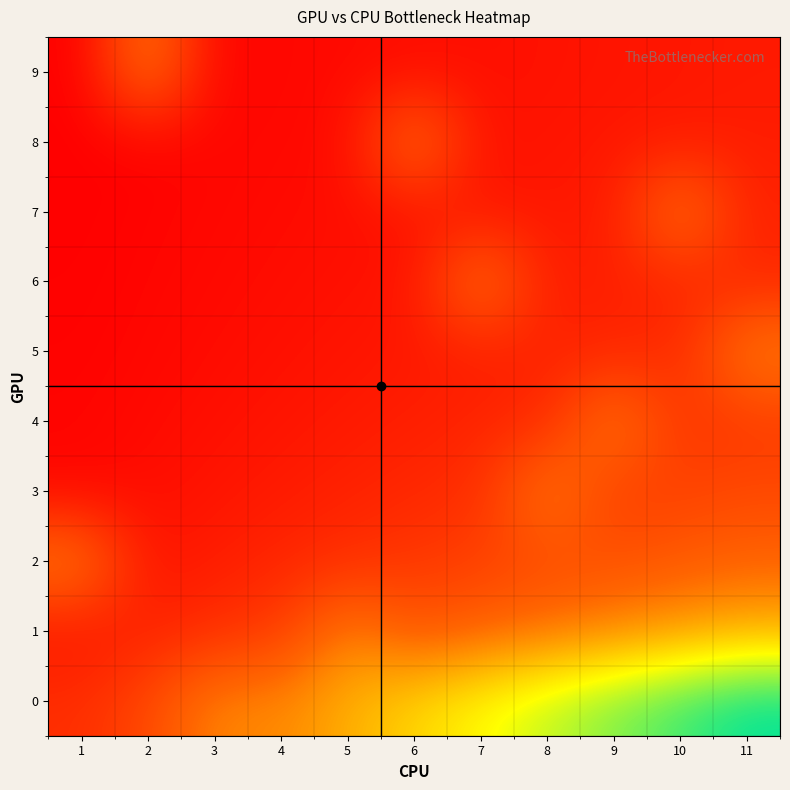

What is the maximum value shown in the chart?

12.0